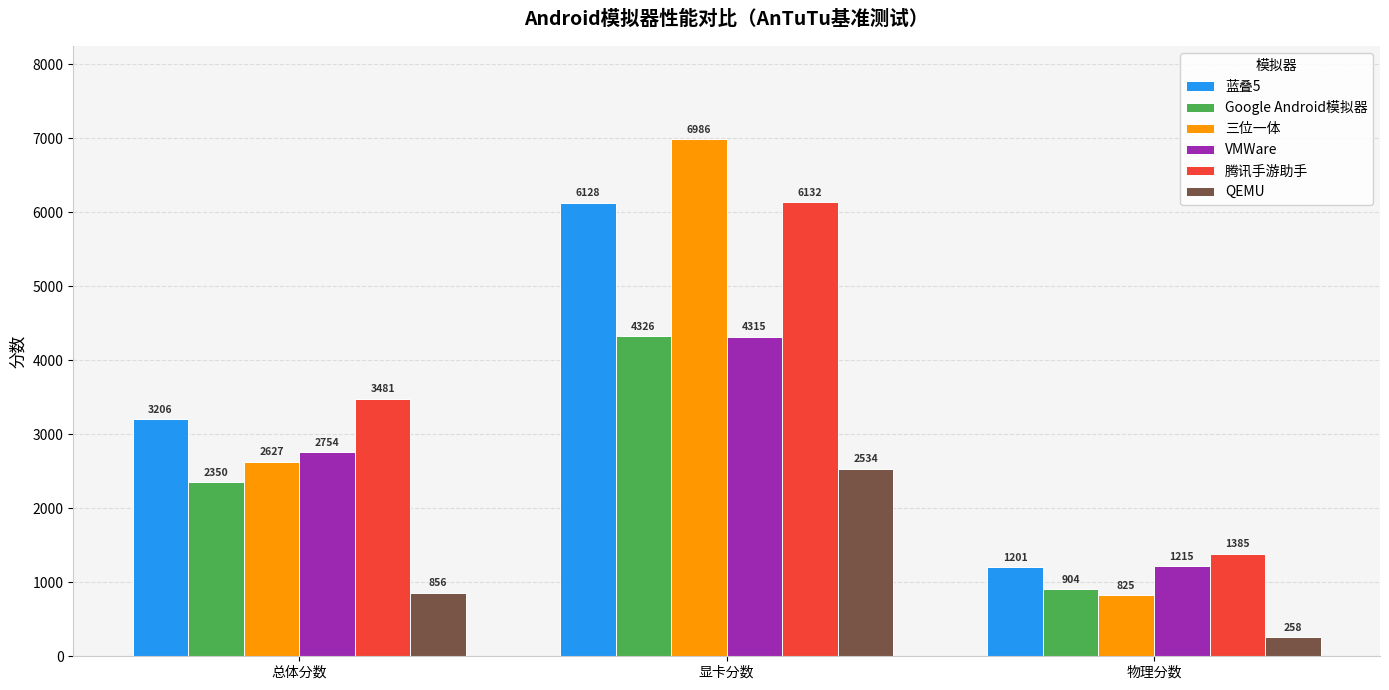

At which category does the chart reach its minimum across all series?

物理分数